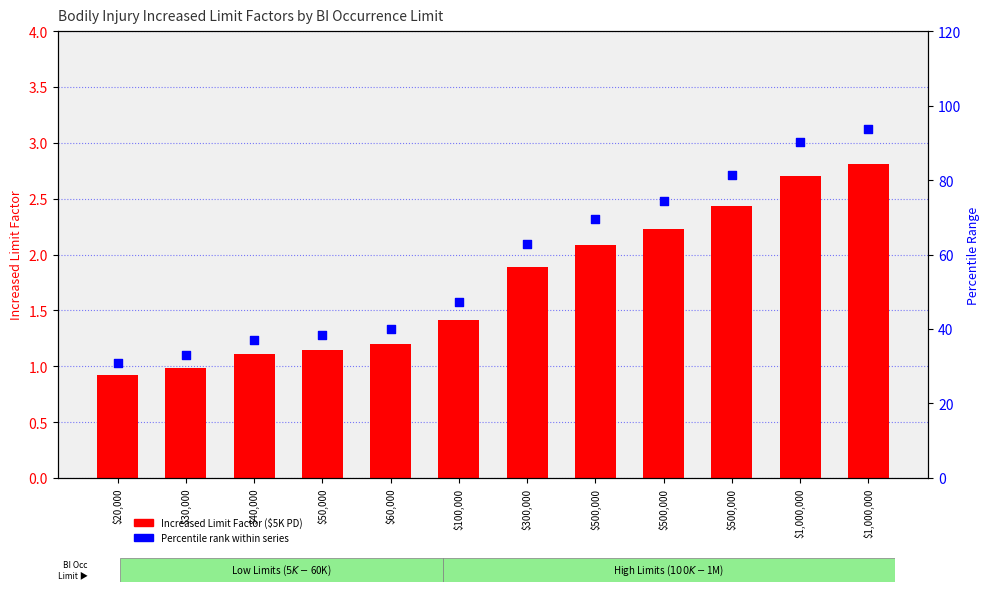

At which category is the sum across all series the highest?

$1,000,000